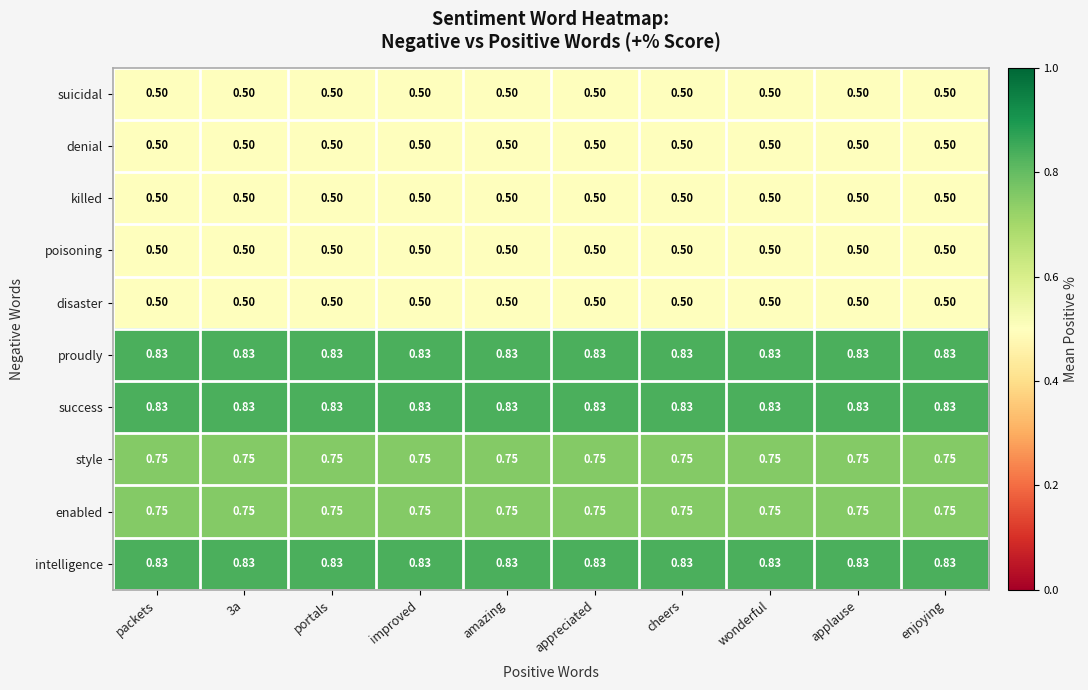

Is the value of style at improved greater than the value of intelligence at wonderful?

No